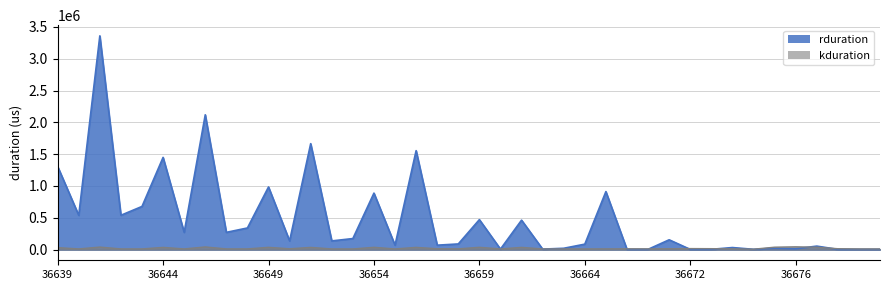

The rduration series shows 3476223 at 36646. True or false?

False